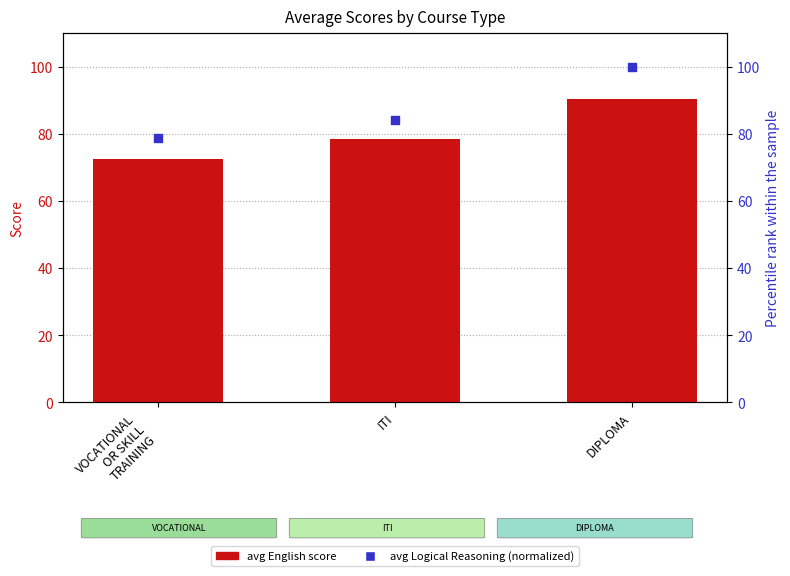

At how many categories does at least one series exceed 74?

3